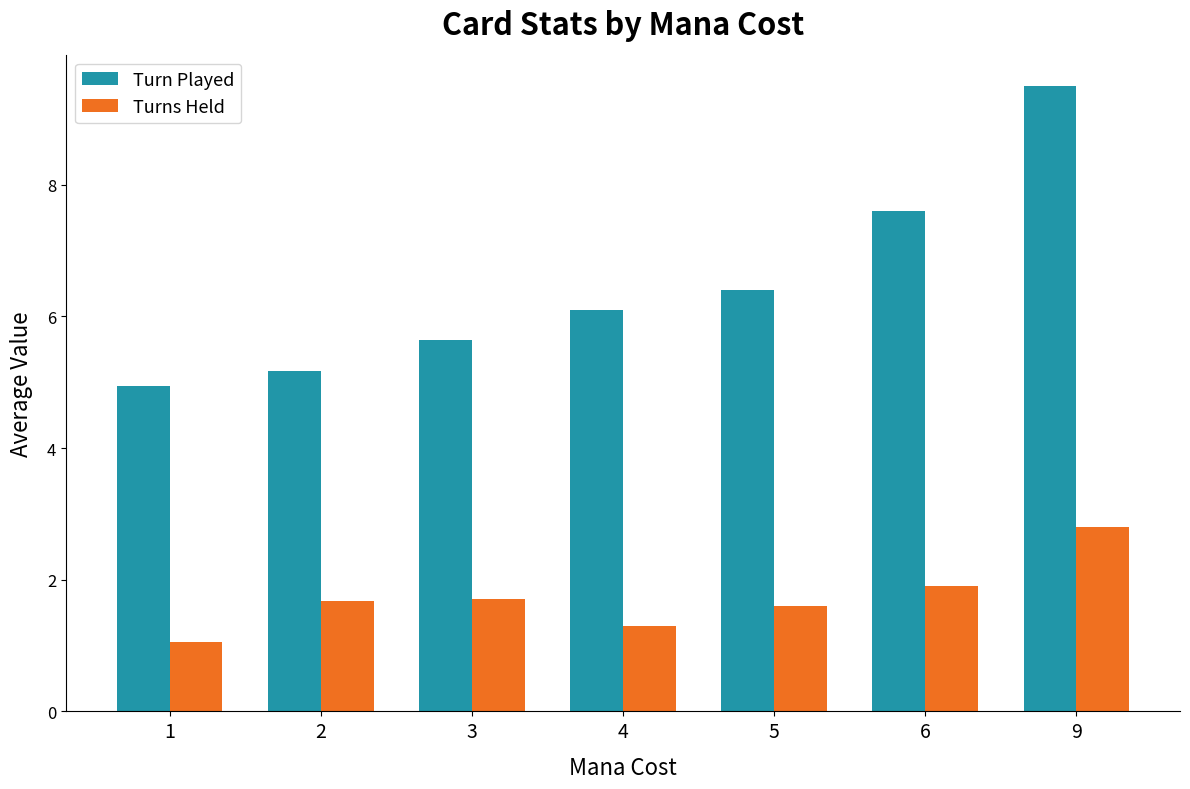

How many groups of bars are there?

7